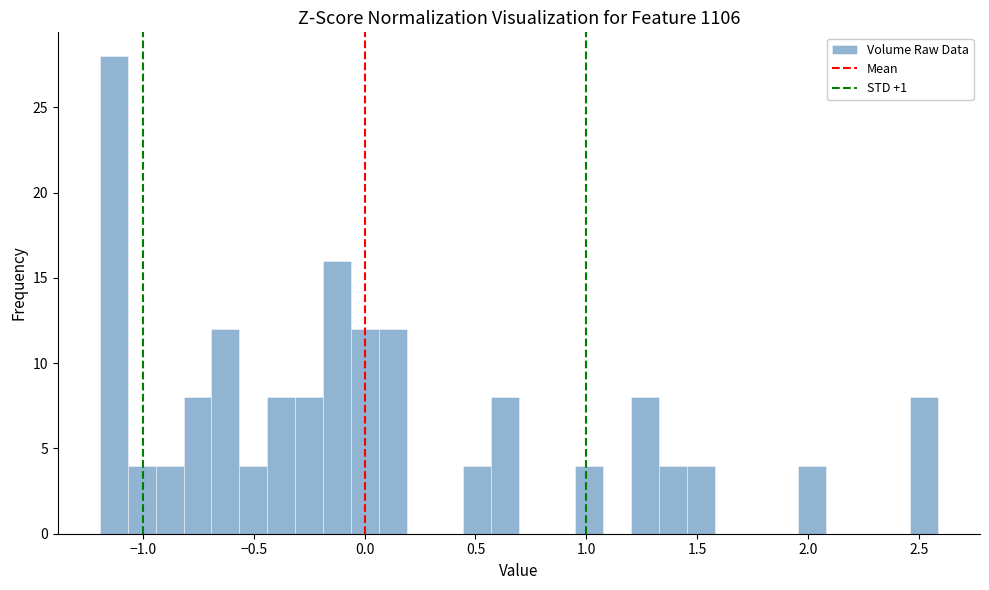

Around what value on the x-axis is the tallest bar? Give the approximate position of its centre, as read against the axis.

-1.15